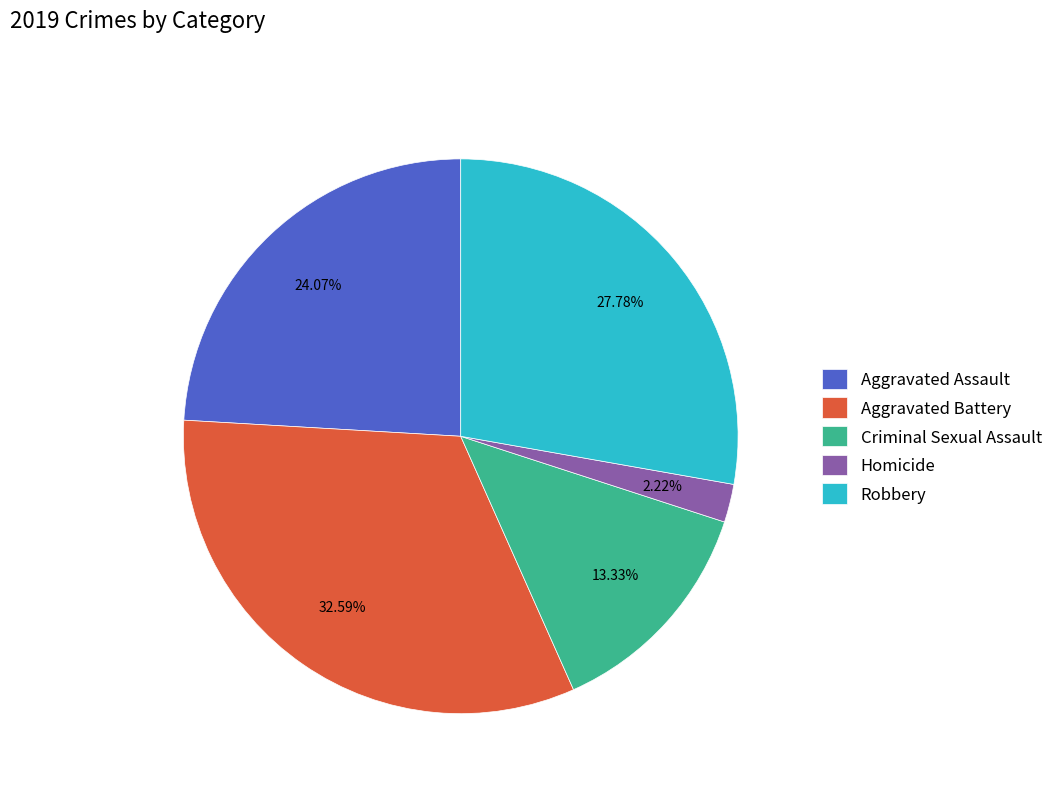

Approximately how many times larger is the value at Criminal Sexual Assault compared to Aggravated Assault?

0.6